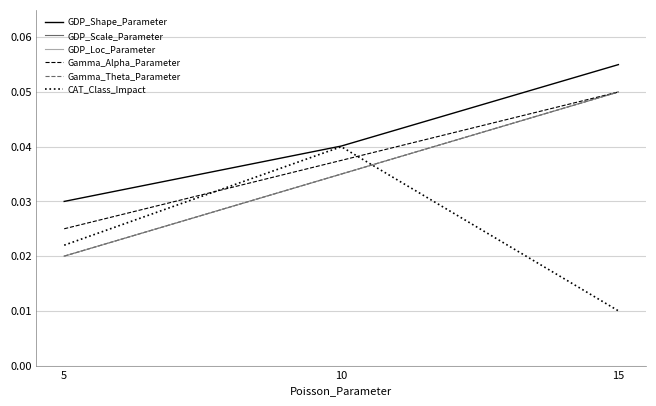

Is it true that Gamma_Theta_Parameter equals 0.1 at 15?

True